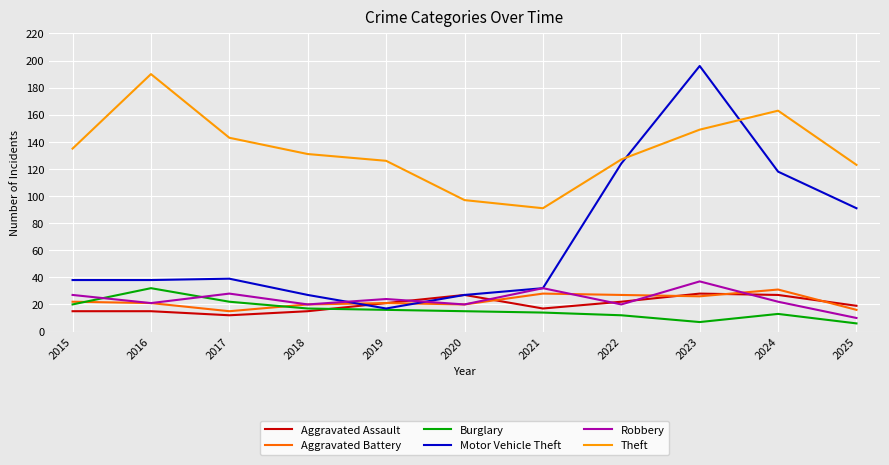

The Burglary series shows 20 at 2015. True or false?

True